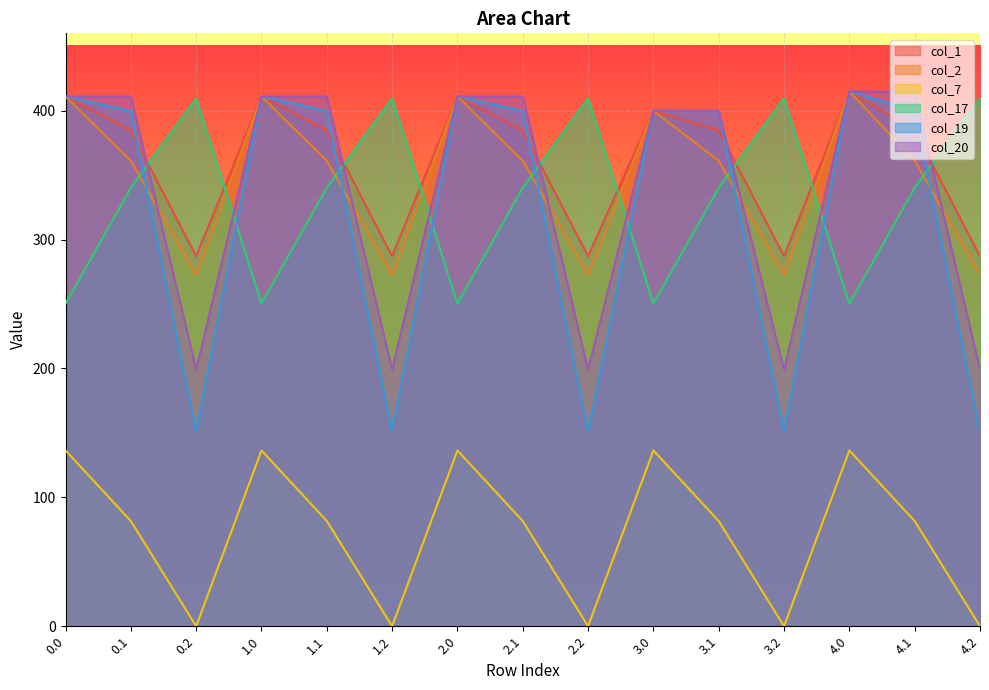

True or false: col_19 and col_20 intersect in this chart.

False